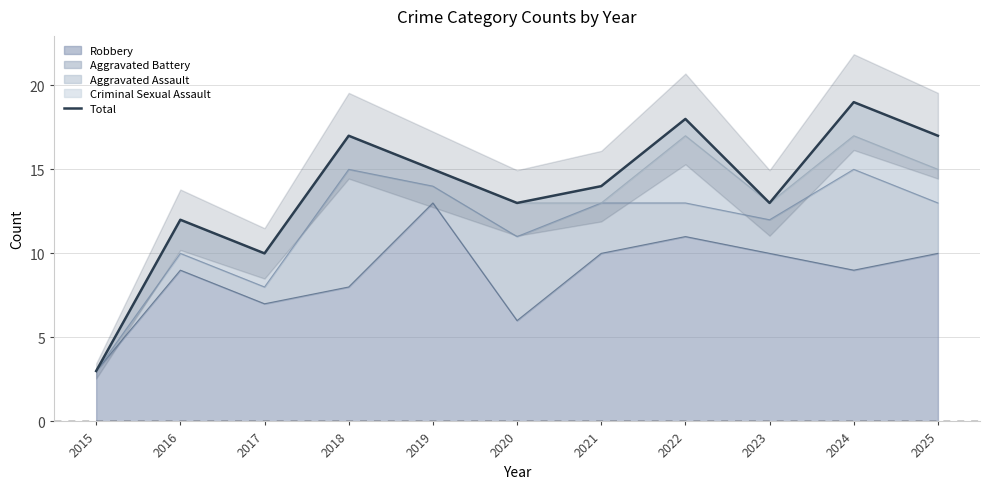

True or false: there are more than 2 points higher than both neighbors.

True